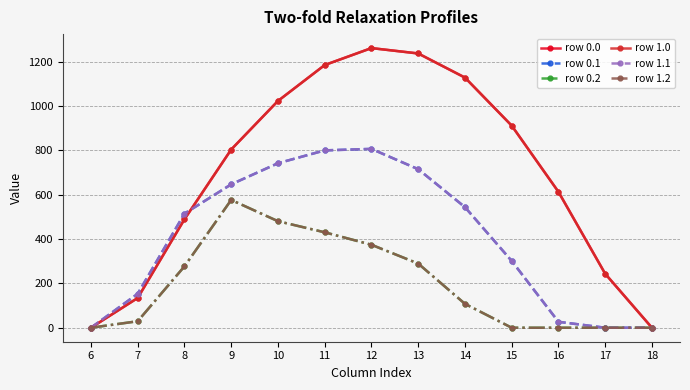

Is it true that row 0.1 equals 301.4 at 15?

True